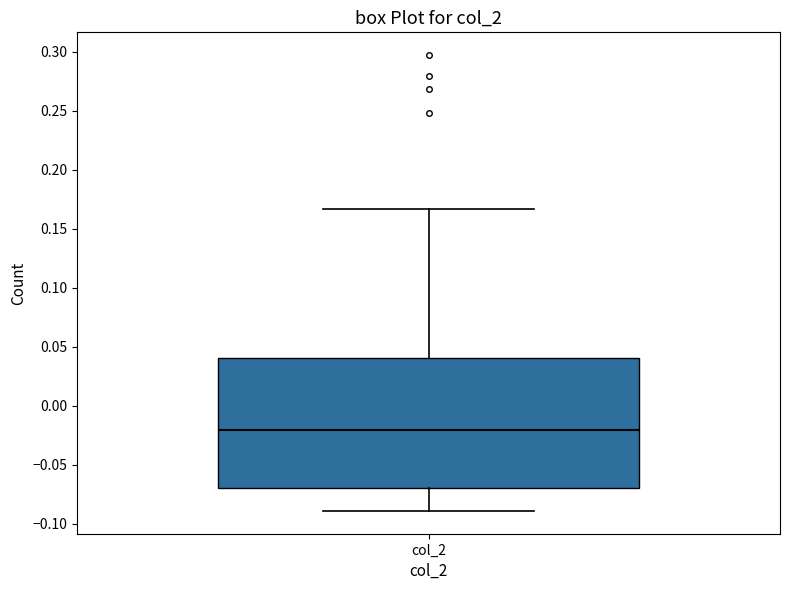

Where is the upper edge of the box for col_2 on the y-axis? The values are not printed on the chart, so give them approximately, as read against the axis.

0.040